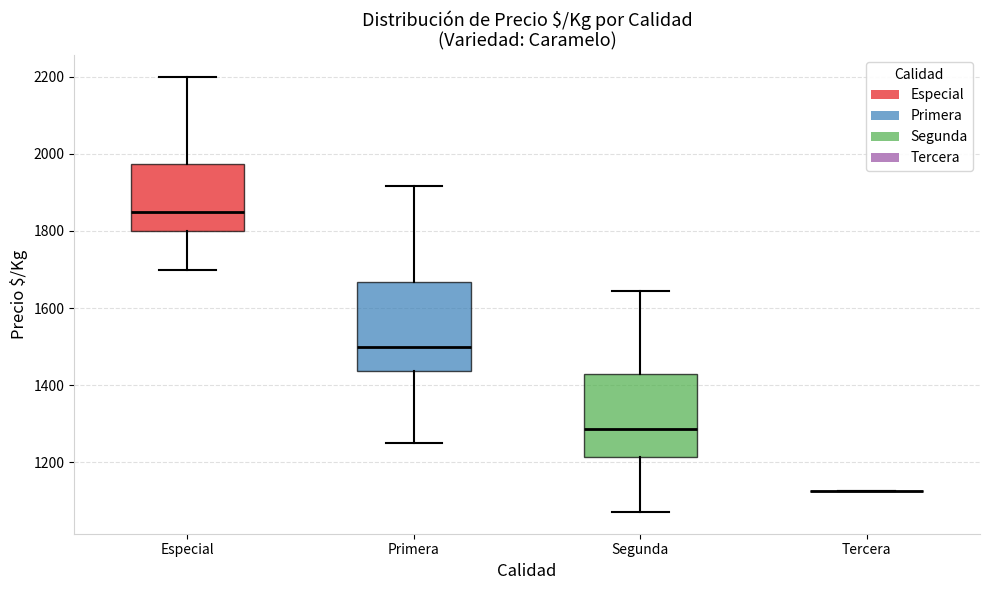

Reading left to right, read every box against the y-axis: the position of its median line, the range the box covers, and the ends of its whiskers. The values are not printed on the chart, so give them approximately, as read against the axis.

Especial: median 1860, box 1800 to 1980, whiskers 1700 to 2200
Primera: median 1500, box 1440 to 1660, whiskers 1260 to 1920
Segunda: median 1280, box 1220 to 1420, whiskers 1080 to 1640
Tercera: box collapsed to a line at 1120, whiskers 1120 to 1120